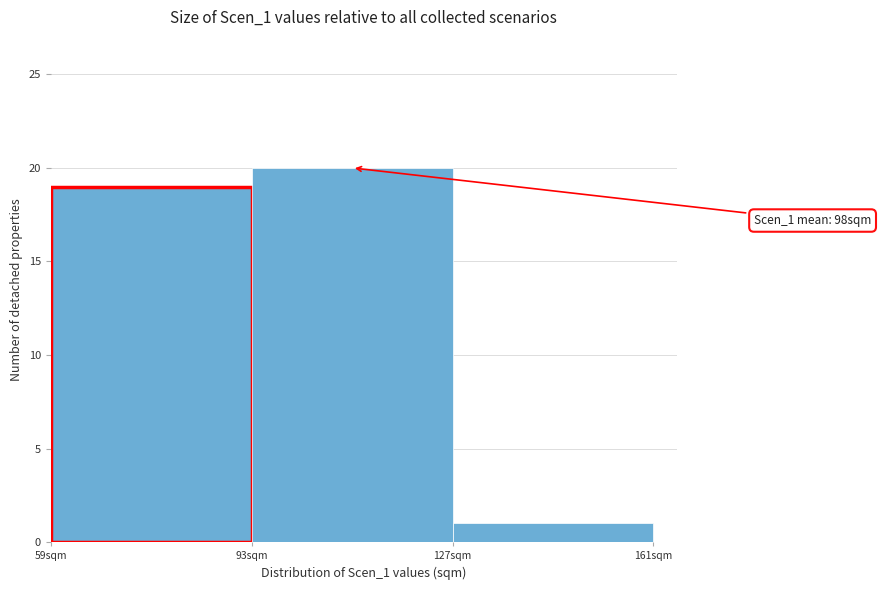

Over which range of the x-axis is the bar tallest?

93 to 127